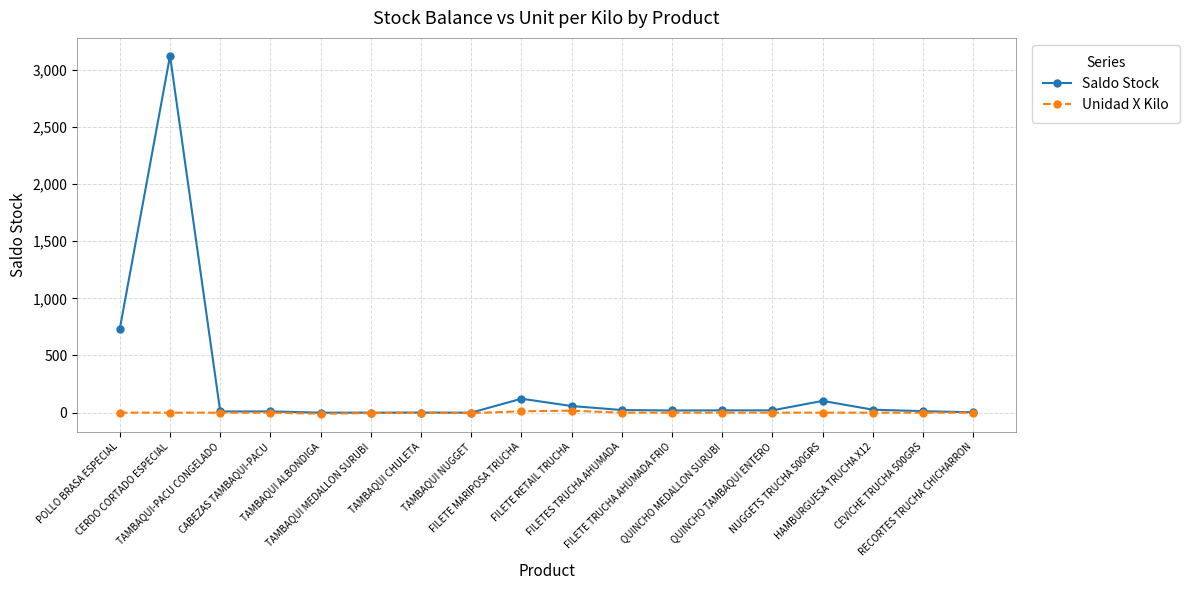

Which series has the largest range (max minus min)?

Saldo Stock